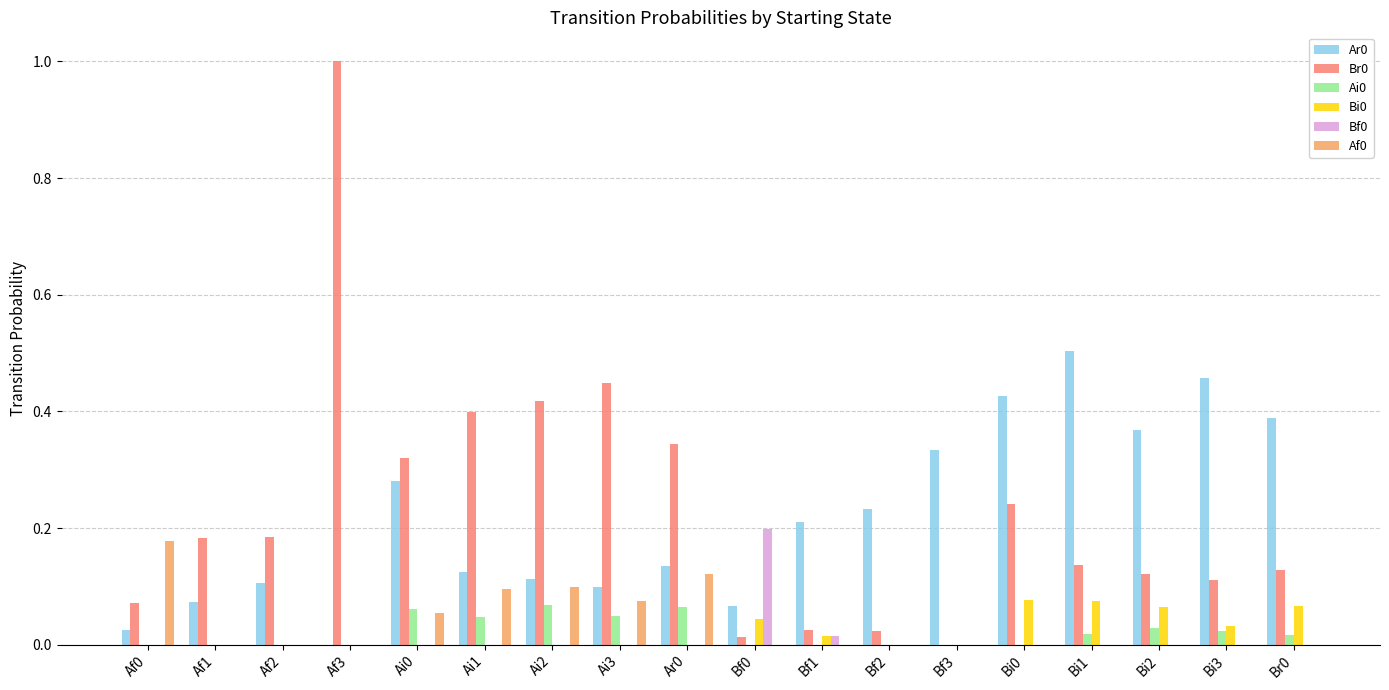

At which category is the sum across all series the highest?

Af3